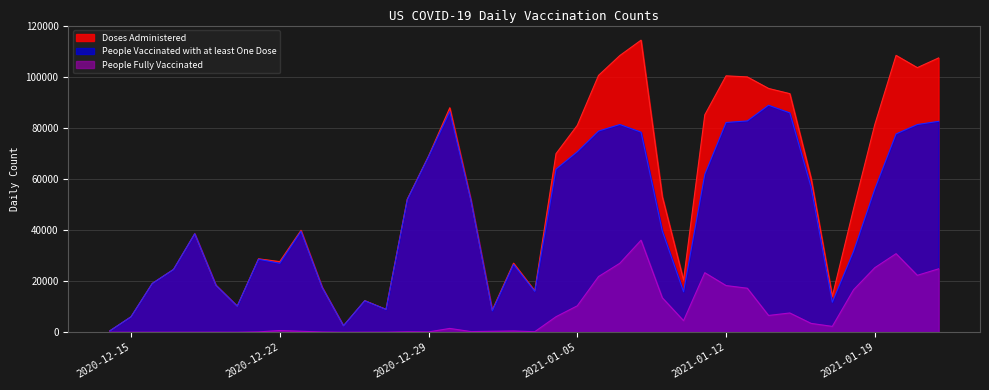

Which series has the largest total across all categories?

Doses Administered